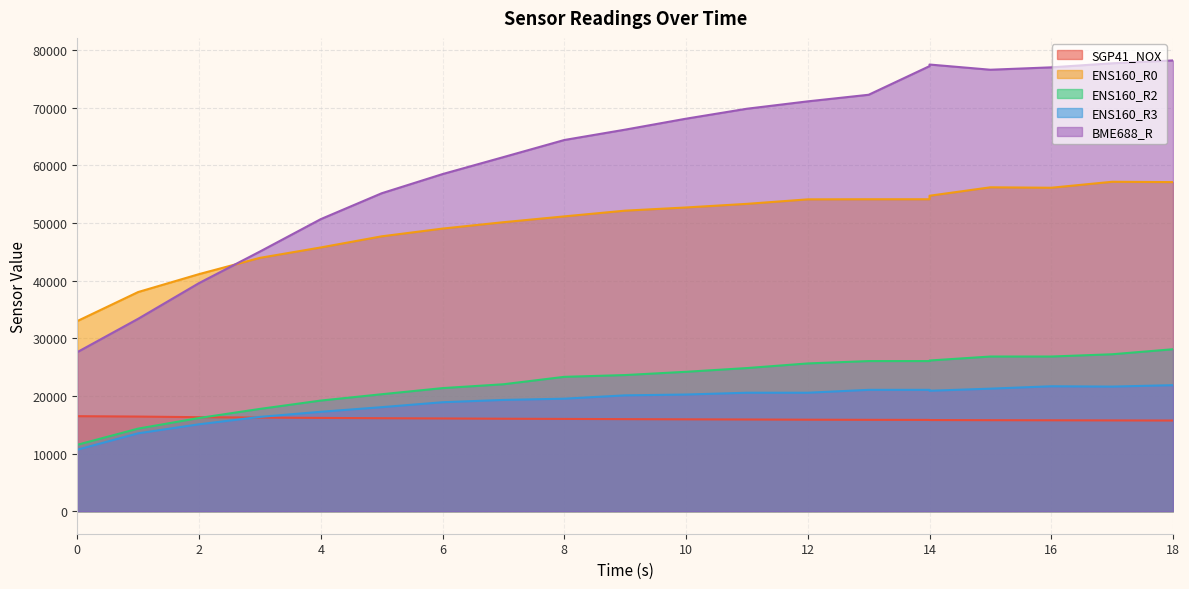

True or false: ENS160_R2 has more than 2 points higher than both neighbors.

False